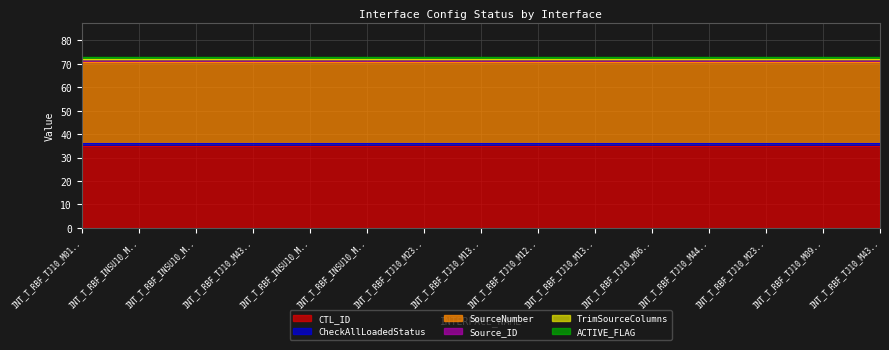

Rank the series by their maximum value, from highest to lowest.

CTL_ID, SourceNumber, CheckAllLoadedStatus, Source_ID, ACTIVE_FLAG, TrimSourceColumns